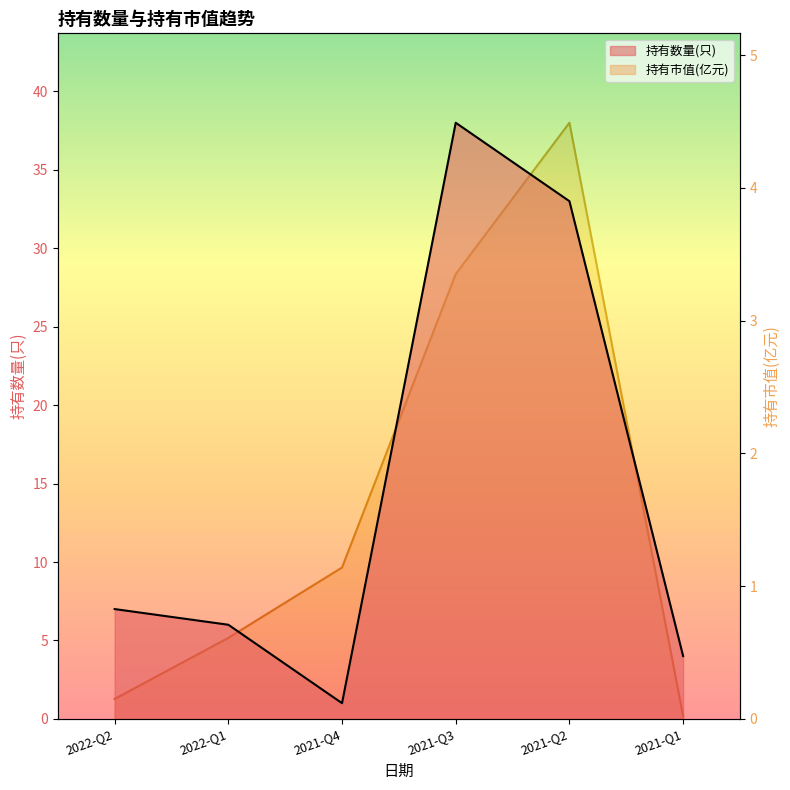

What is the sum of the 持有数量(只) values at 2021-Q2 and 2022-Q1?

39.0